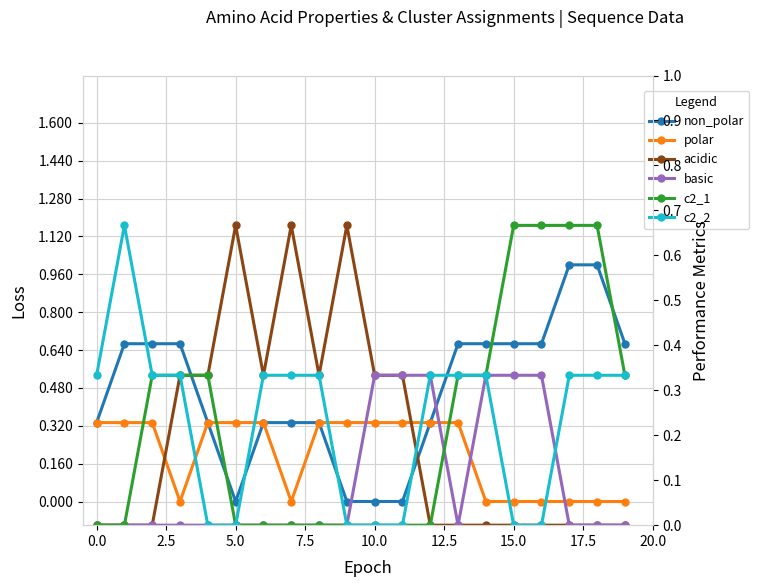

True or false: polar has a value of 0.0 at 17.

True